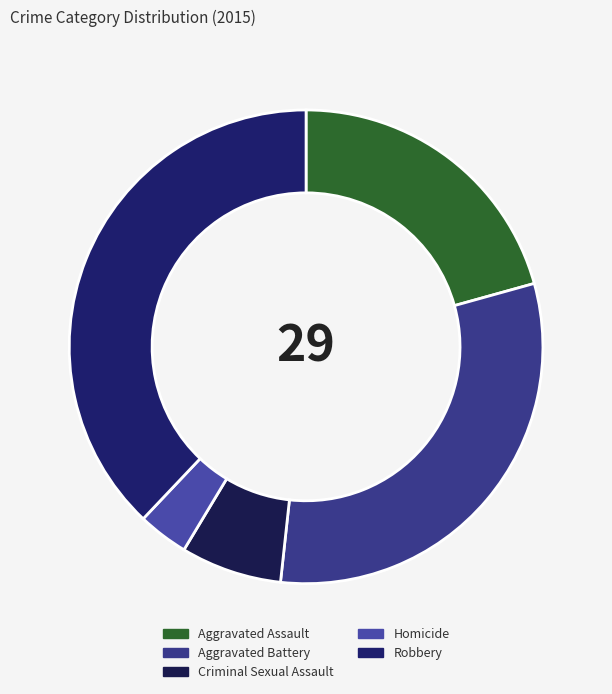

What percentage is the Aggravated Assault slice, to the nearest percent?

21%